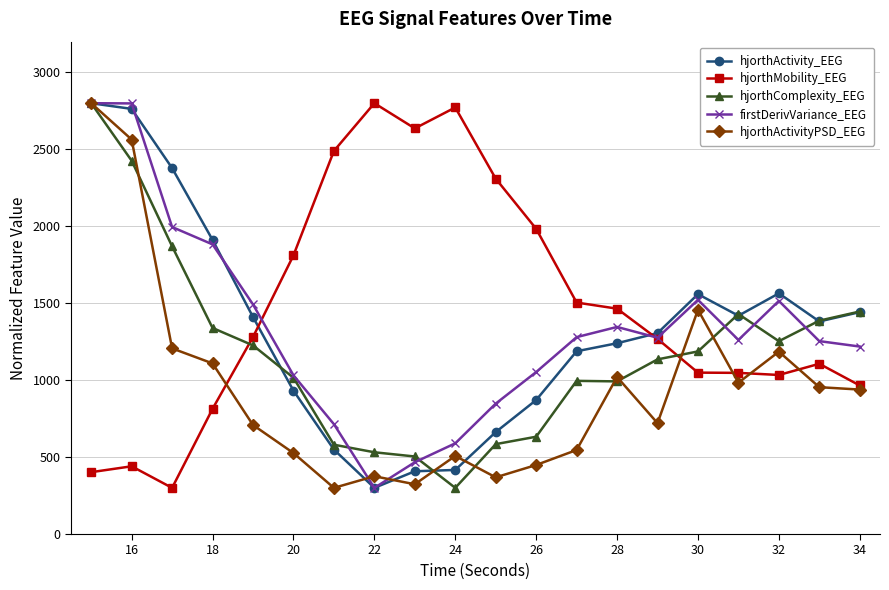

What is the value of the hjorthMobility_EEG point at the 8th from the left?

2800.0